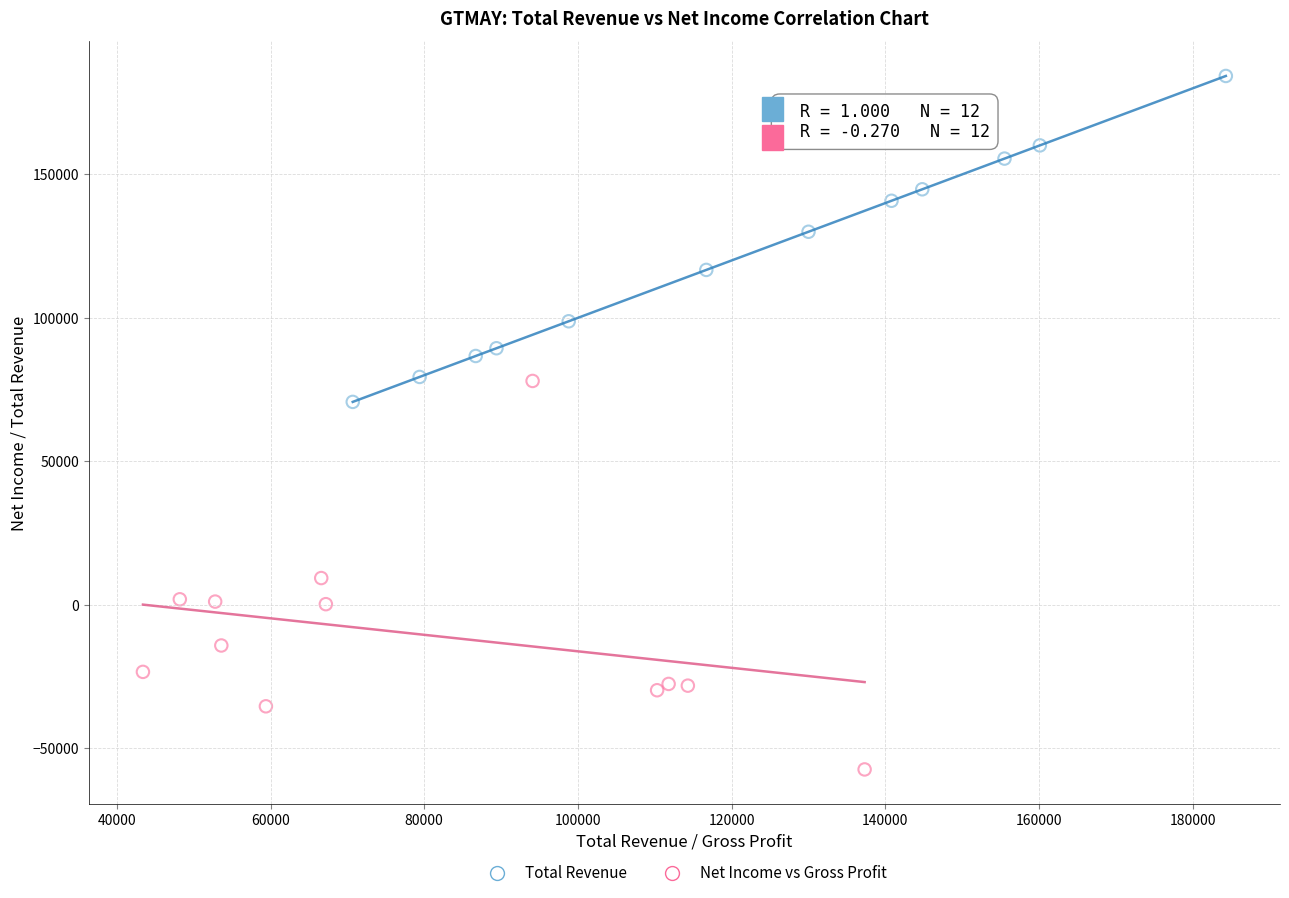

Which series contains the lowest Y value?

Net Income vs Gross Profit